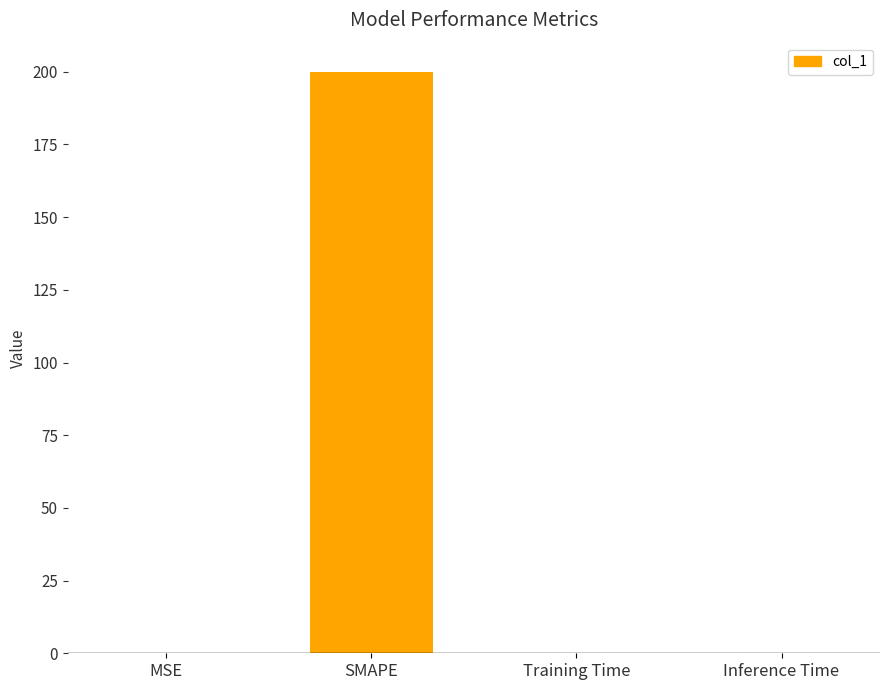

Which category has the highest value across all series?

SMAPE